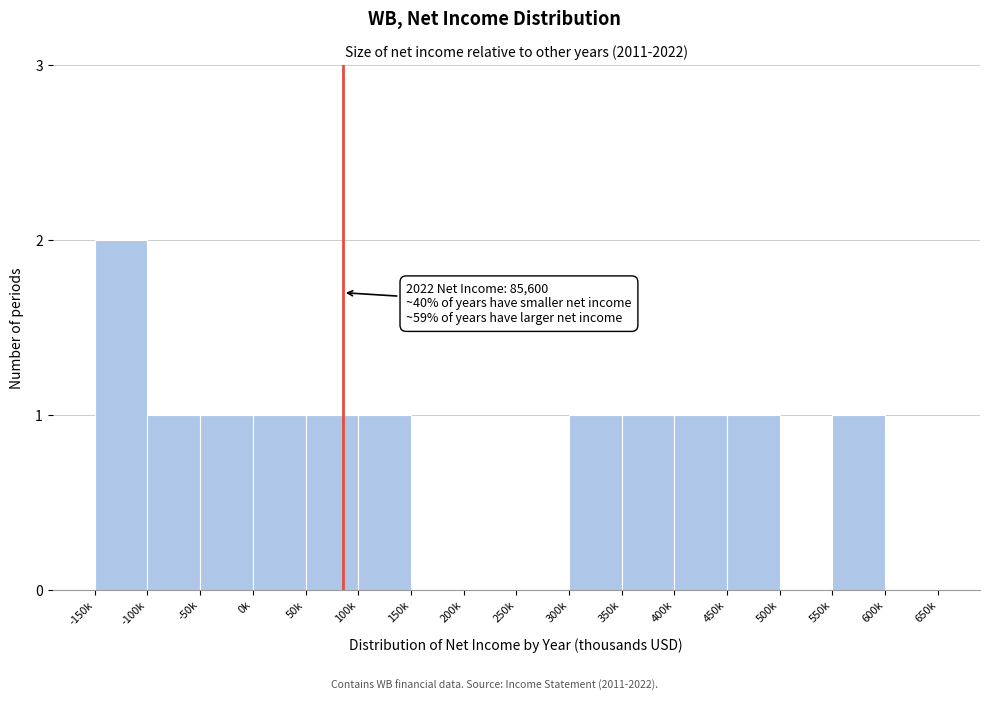

Reading left to right, extract all data points from this chart.

-150k=2	-100k=1	-50k=1	0k=1	50k=1	100k=1	150k=0	200k=0	250k=0	300k=1	350k=1	400k=1	450k=1	500k=0	550k=1	600k=0